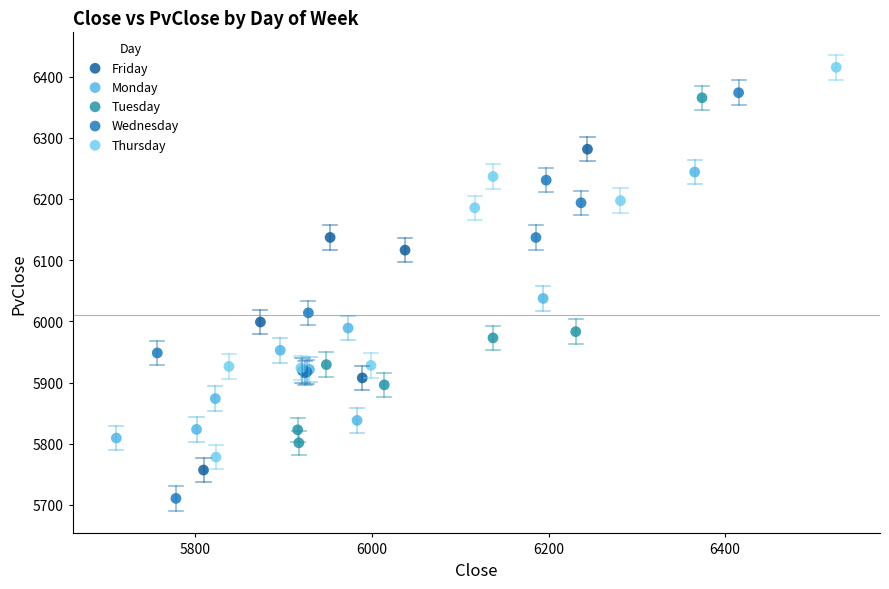

What are all the series names shown in the legend?

Friday, Monday, Tuesday, Wednesday, Thursday